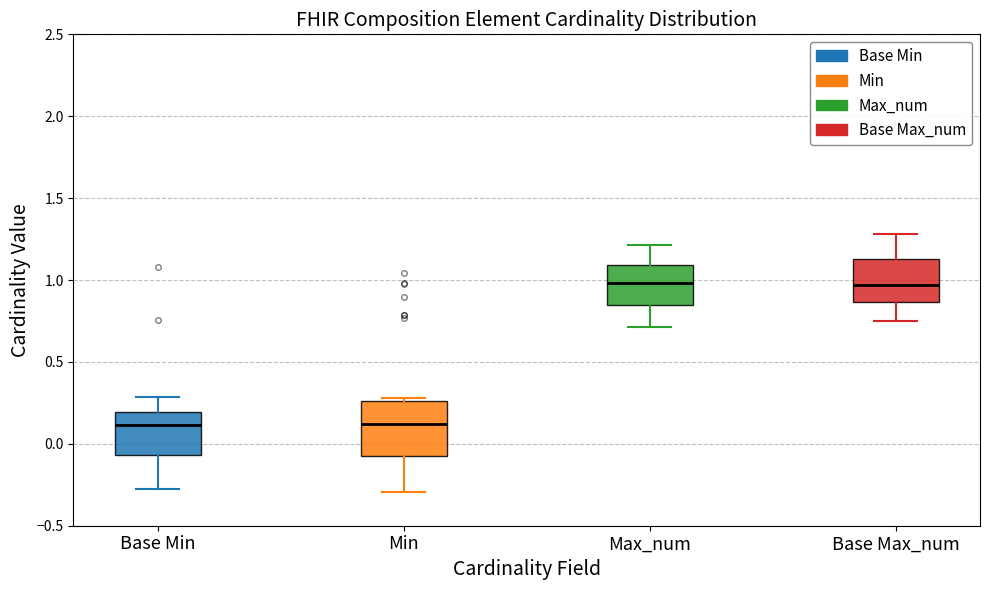

Where is the lower edge of the box for Max_num on the y-axis? The values are not printed on the chart, so give them approximately, as read against the axis.

0.85